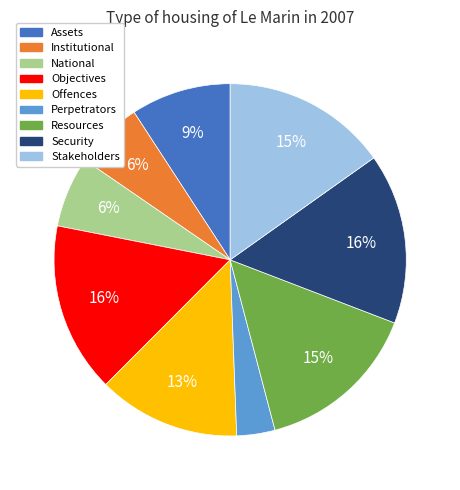

To the nearest percent, what is the difference between the largest and smallest slice percentages?

12%